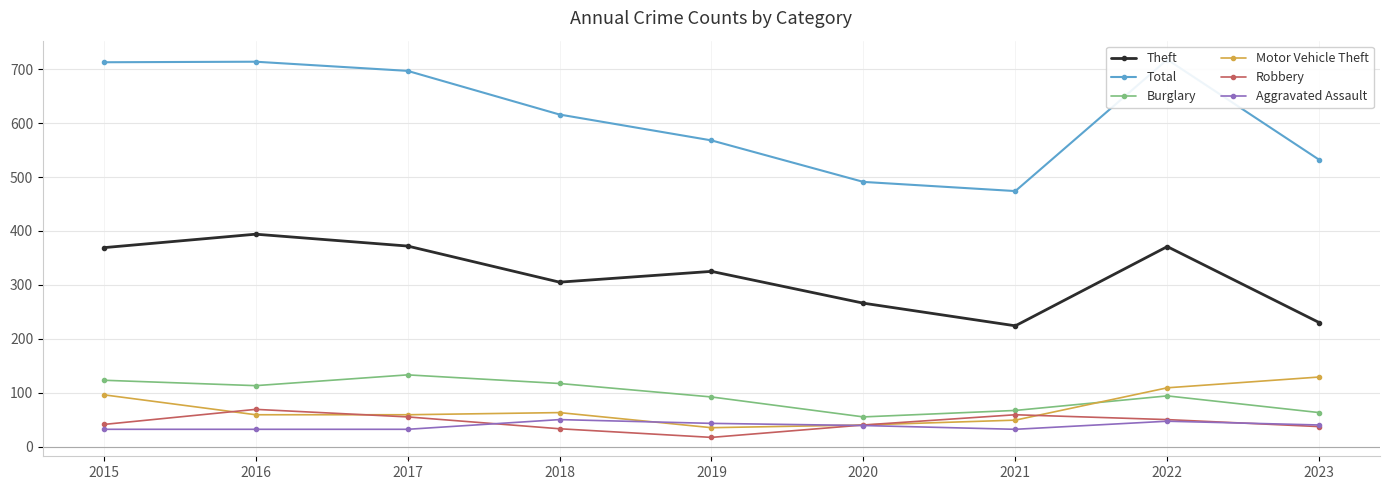

True or false: Total has a value of 1157 at 2017.

False